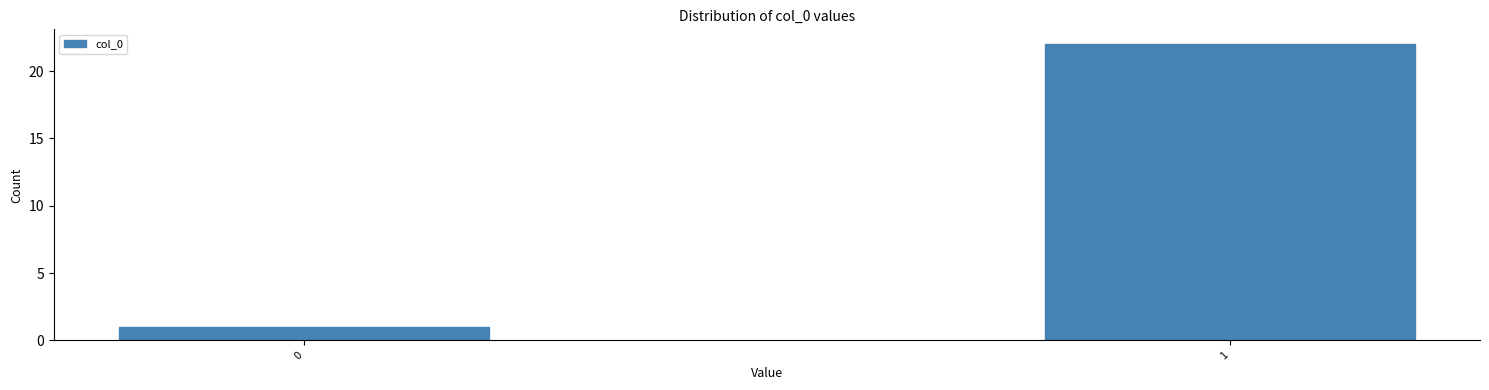

Reading left to right, extract all data points from this chart.

1	22